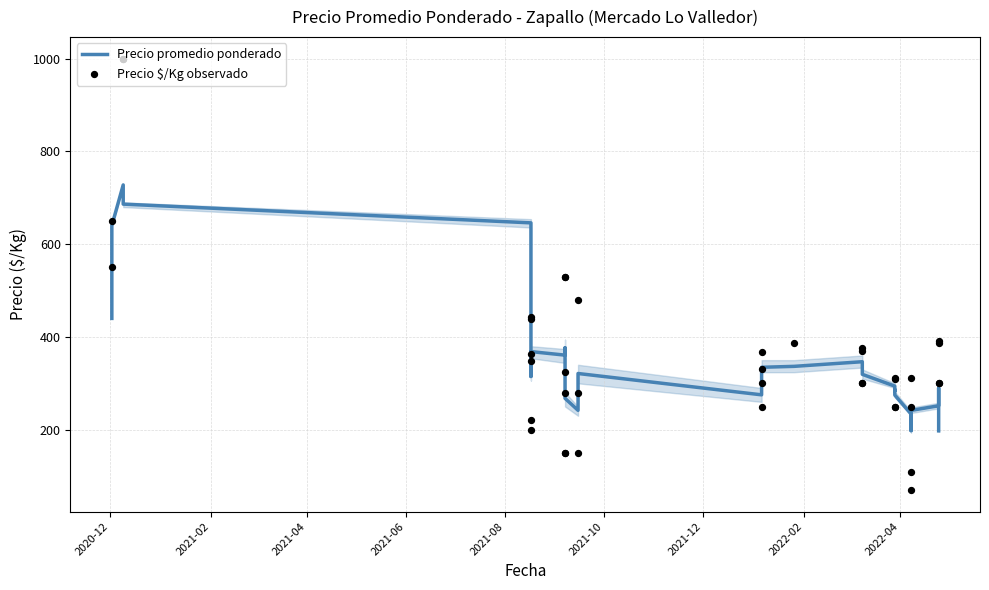

Is the value of Precio promedio ponderado at 14 greater than the value of Precio $/Kg observado at 2022-02?

No